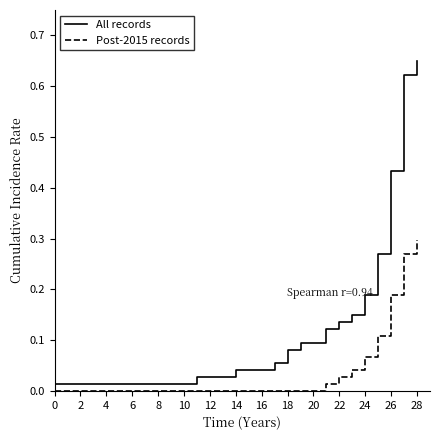

Which series has the largest total across all categories?

All records